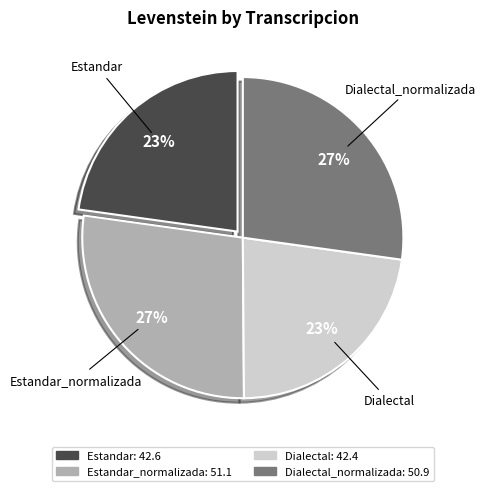

Is there any slice that represents more than half of the pie?

No